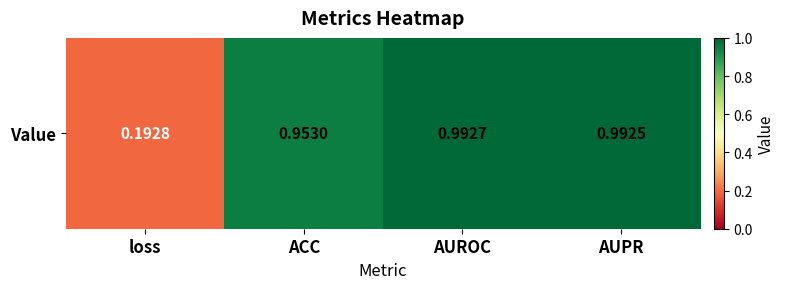

Between AUROC and ACC, which is larger?

AUROC